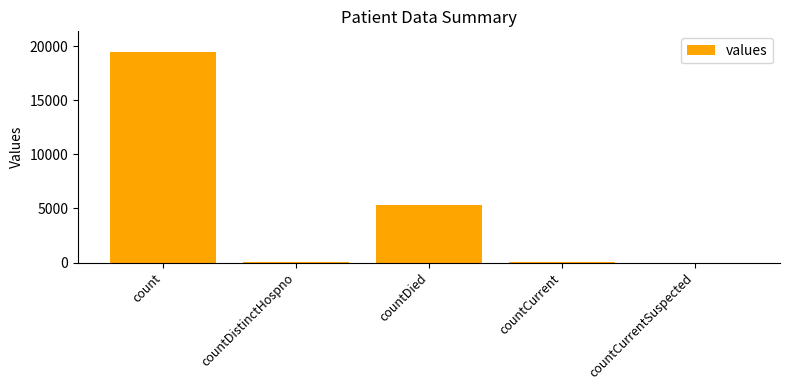

Where is the data nearest to the value 9710?

countDied